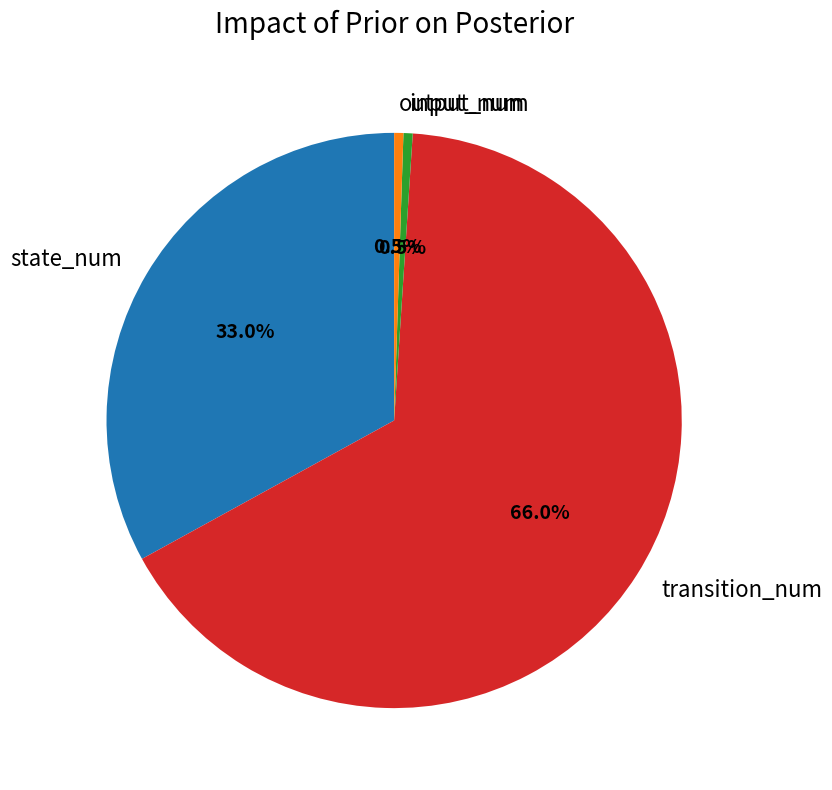

Approximately how many times larger is the value at transition_num compared to output_num?

128.0